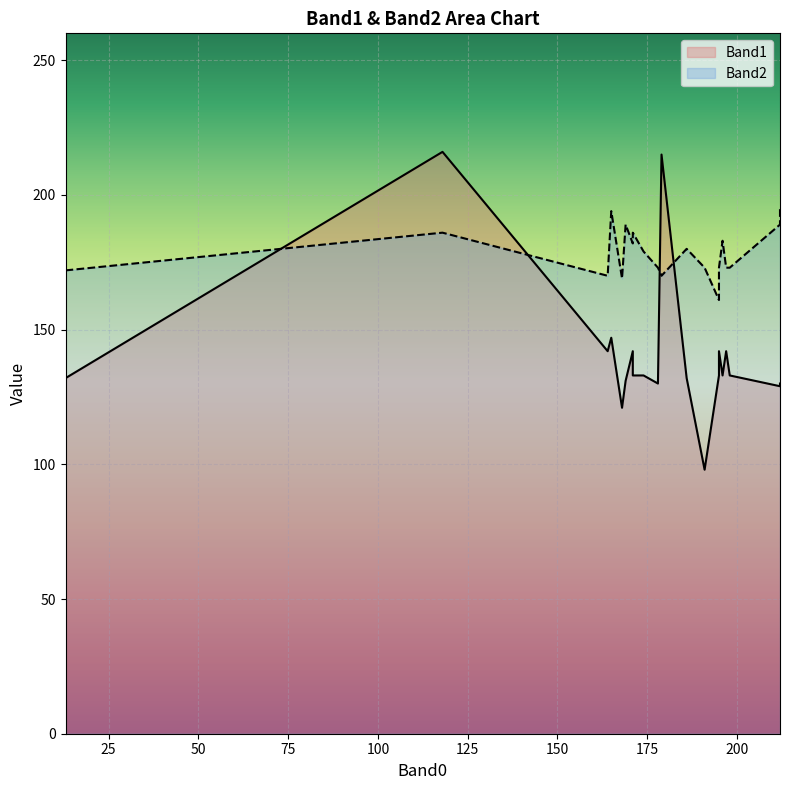

What is the difference between the maximum and minimum values in the Band1 series?

118